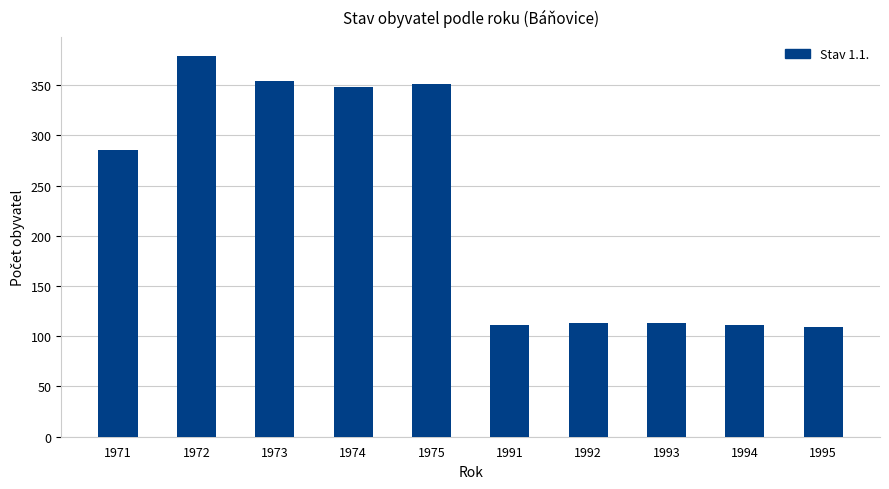

What is the difference between the values at 1993 and 1994?

2